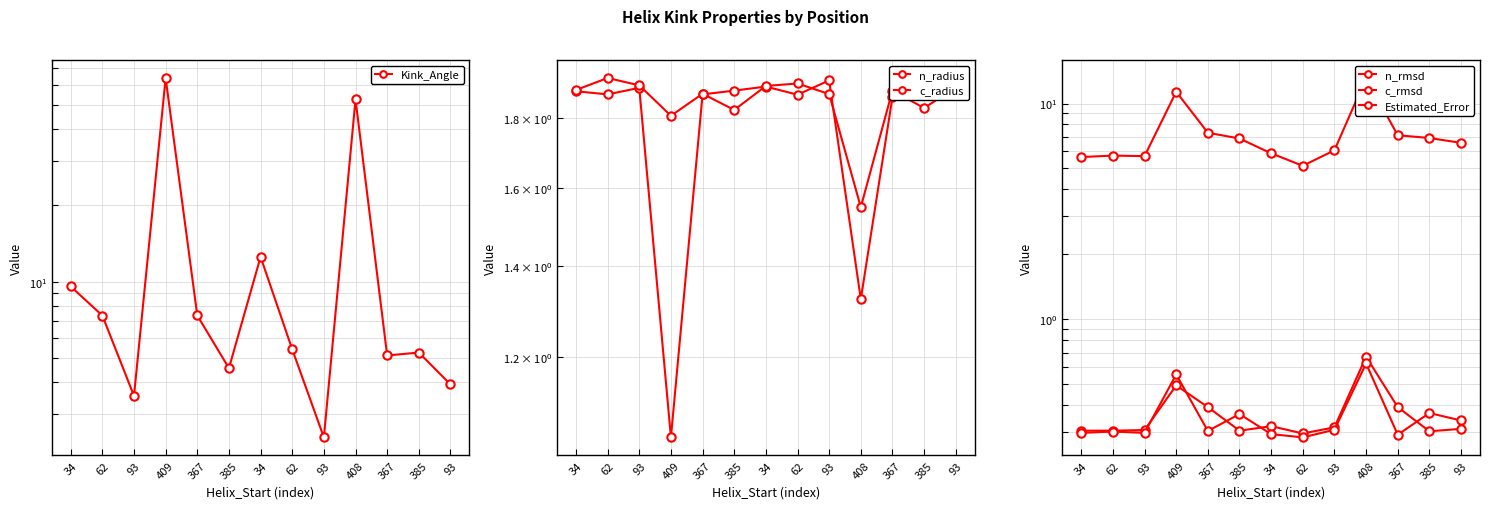

At 409, list the series in order from smallest to largest.

n_rmsd, c_rmsd, n_radius, c_radius, Estimated_Error, Kink_Angle